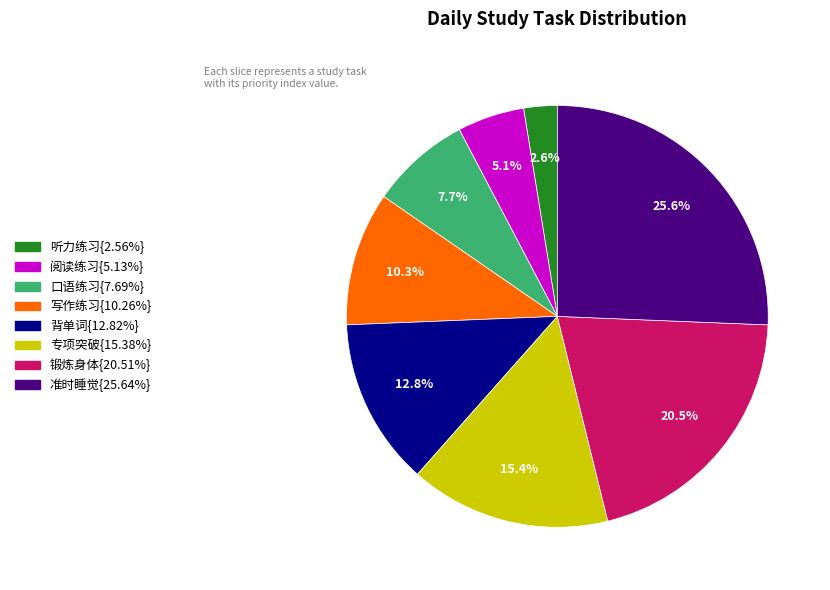

Is there a majority slice in this chart?

No